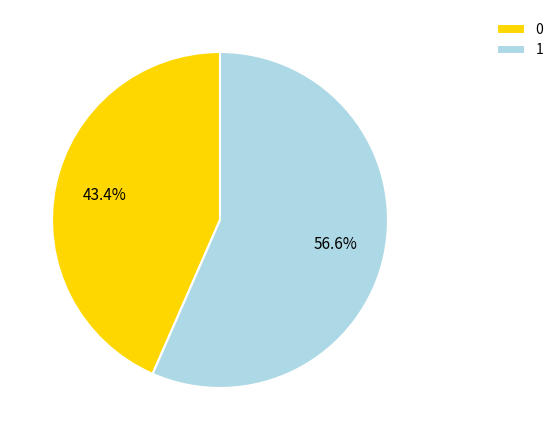

How many slices are in this pie chart?

2